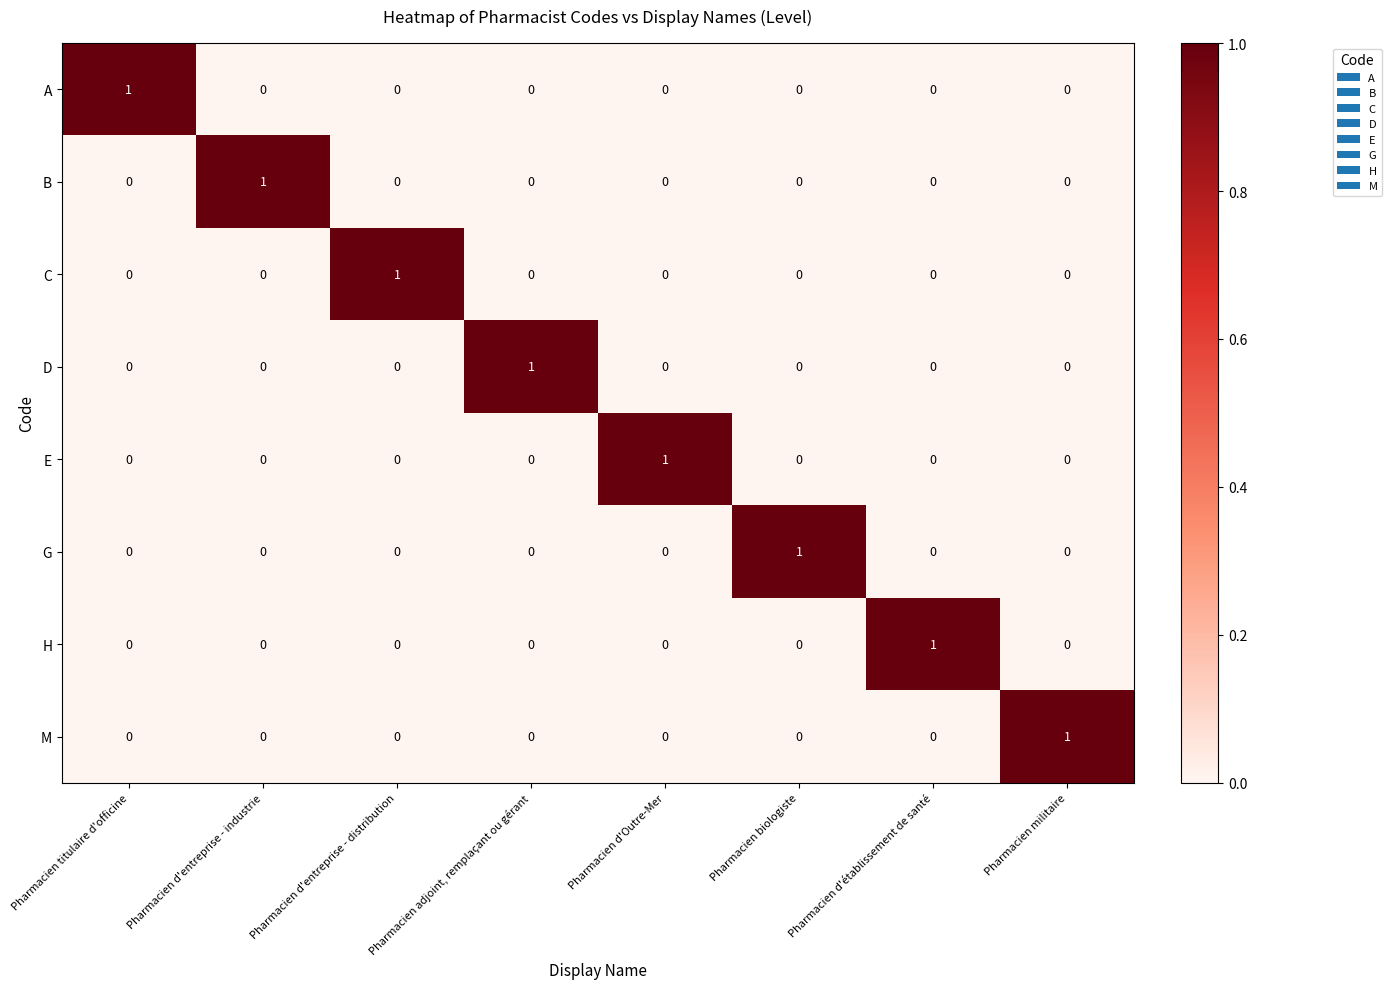

What is the maximum value shown in the chart?

1